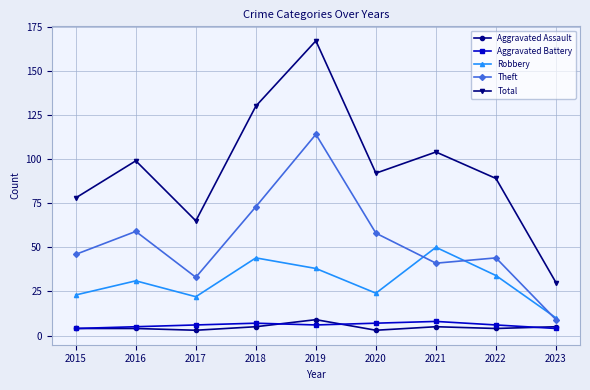

At which category is the sum across all series the highest?

2019